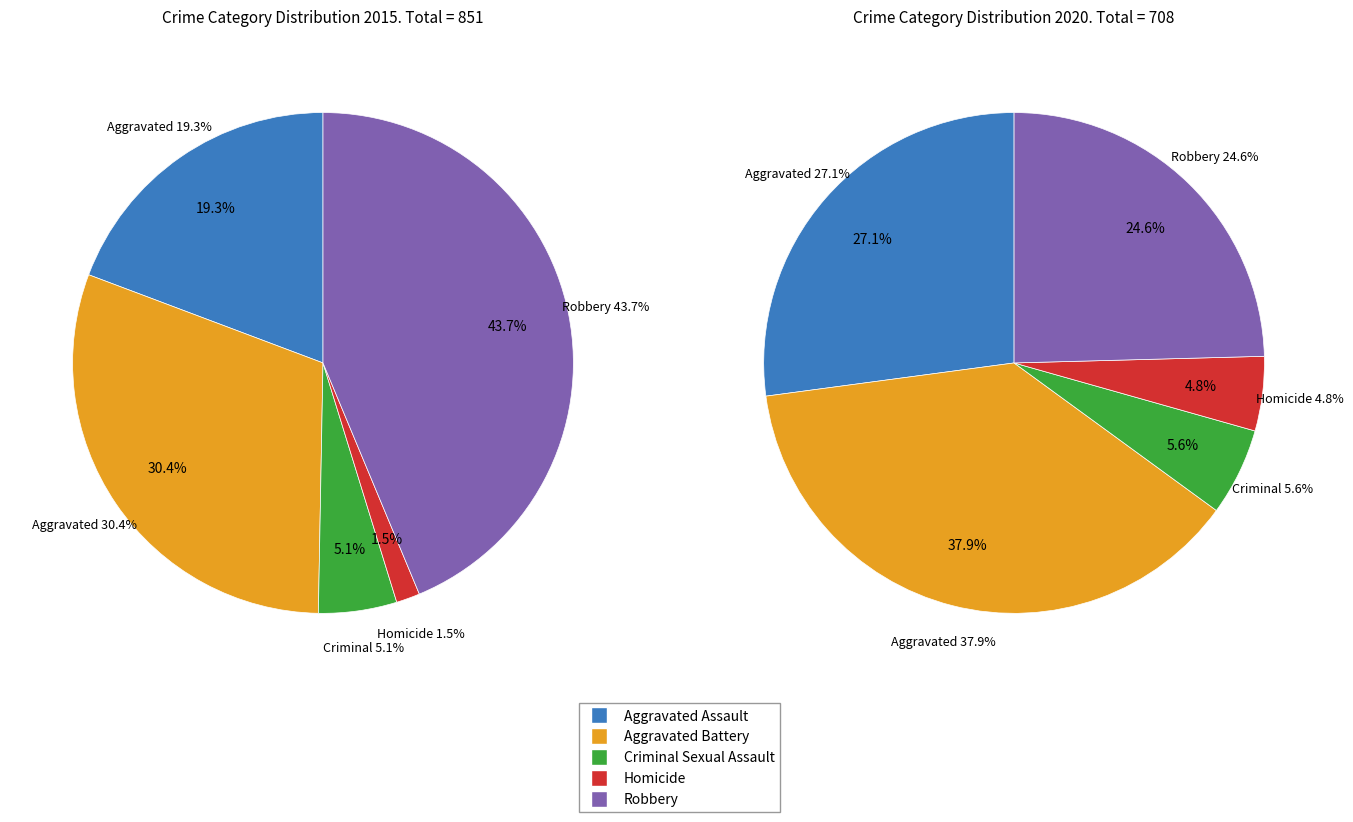

Is there any slice that represents more than half of the pie?

No